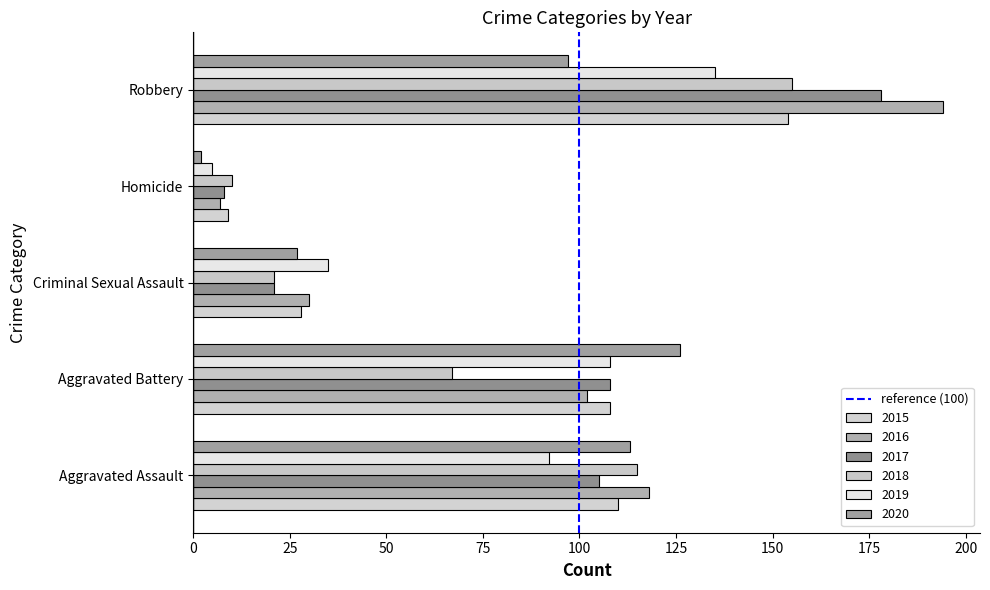

Count the number of data series in this chart.

6